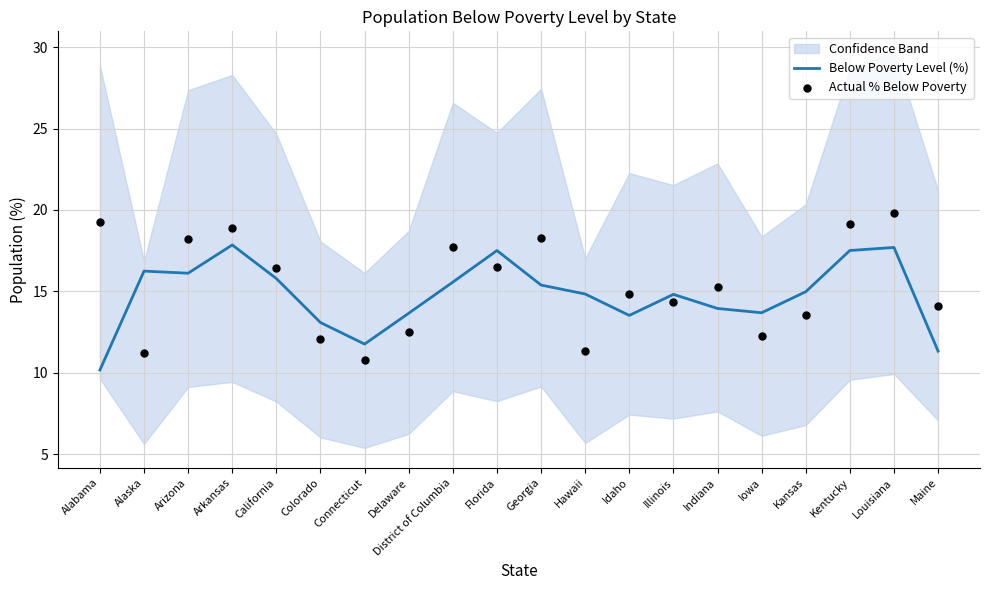

Which series reaches the maximum Y coordinate?

Actual % Below Poverty